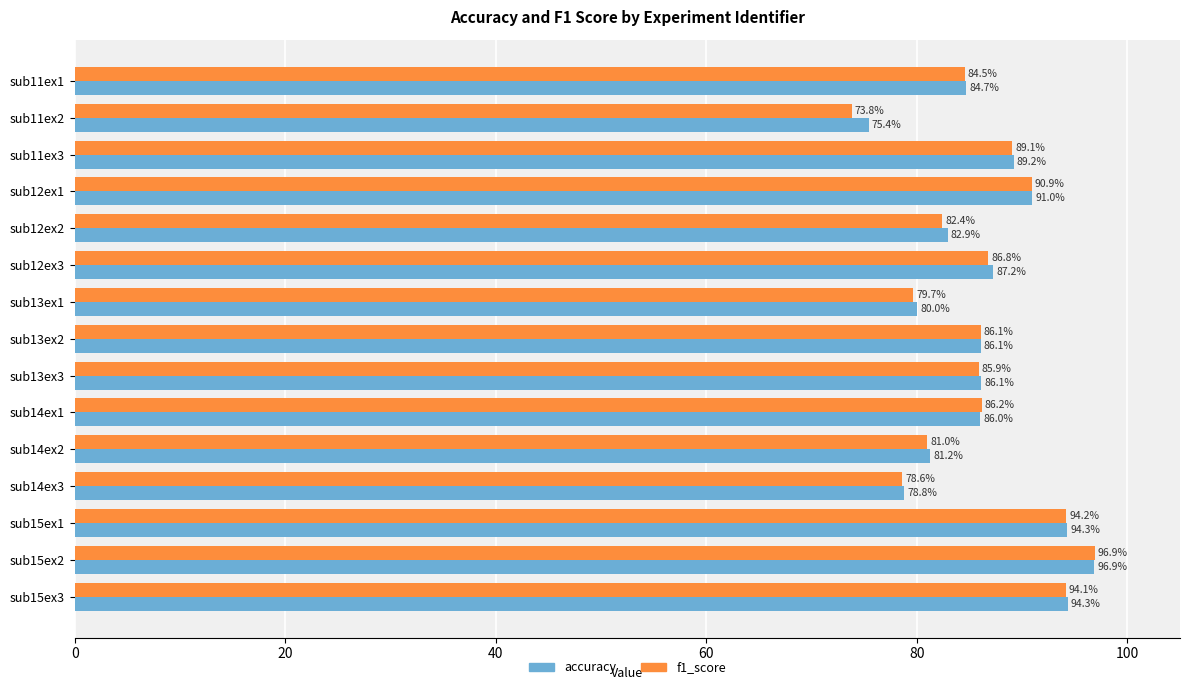

What is the smallest value displayed?

73.8